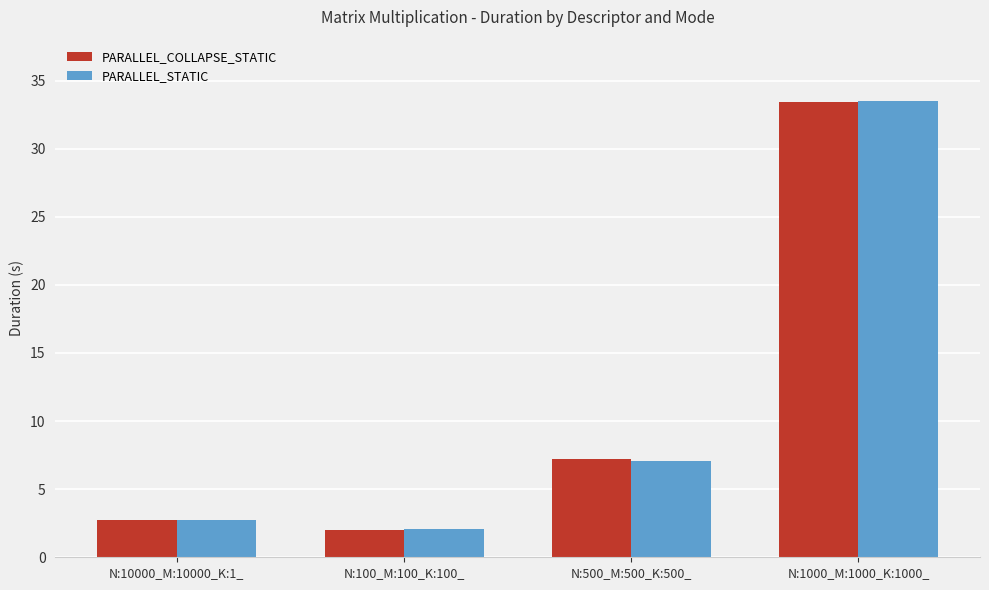

What is the difference between the maximum and second lowest values in the PARALLEL_COLLAPSE_STATIC series?

30.6